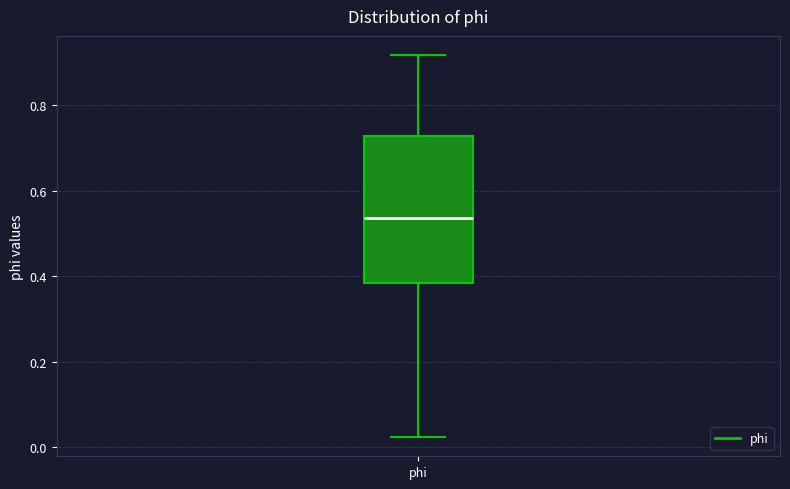

Read this box plot against the y-axis: the position of the median line, the range covered by the box, and the ends of both whiskers. The values are not printed on the chart, so give them approximately, as read against the axis.

median 0.54, box 0.38 to 0.72, whiskers 0.02 to 0.92